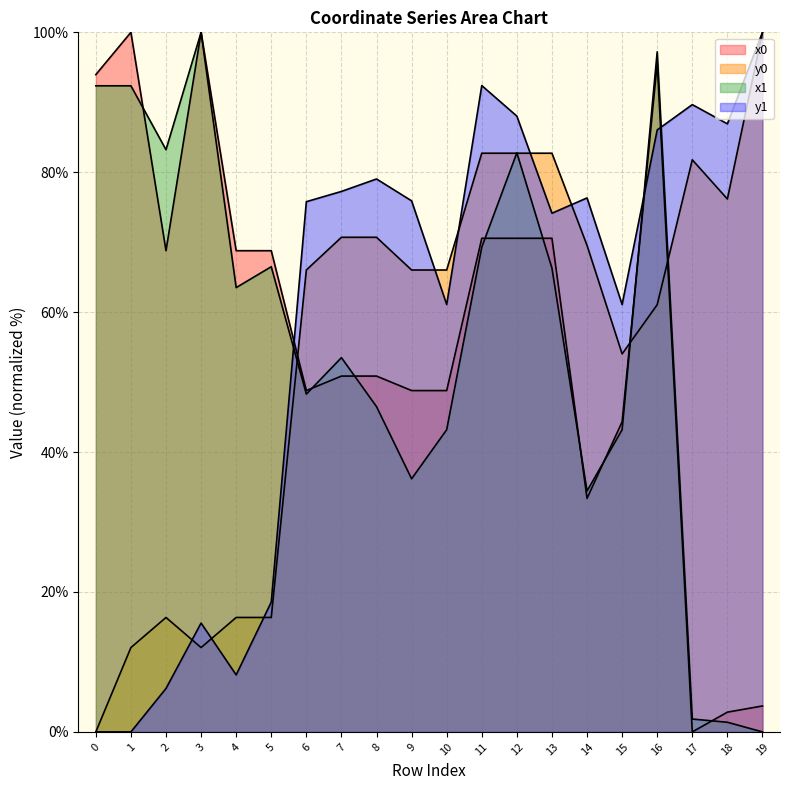

How many interior local peaks does the y1 series have?

5